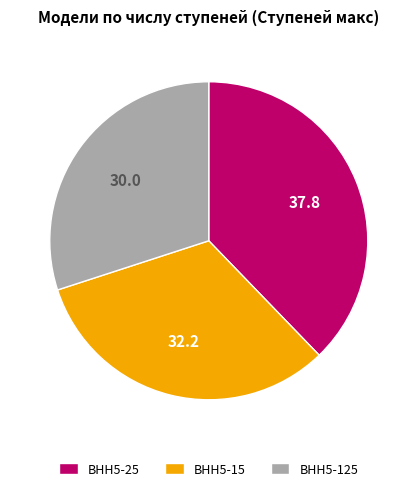

Between ВНН5-125 and ВНН5-25, which is larger?

ВНН5-25